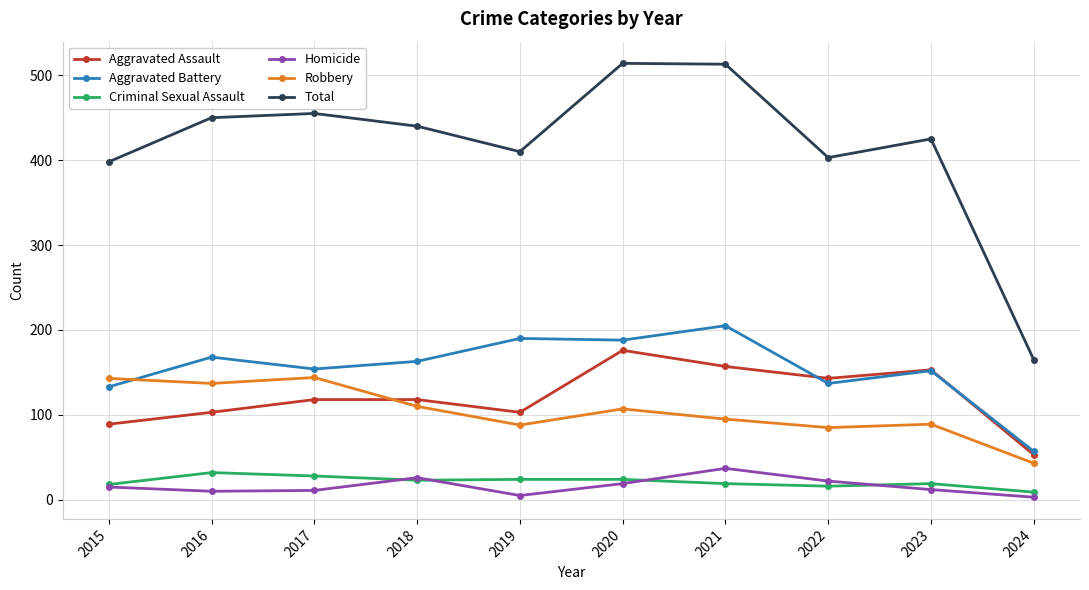

What is the sum of all Homicide values?

160